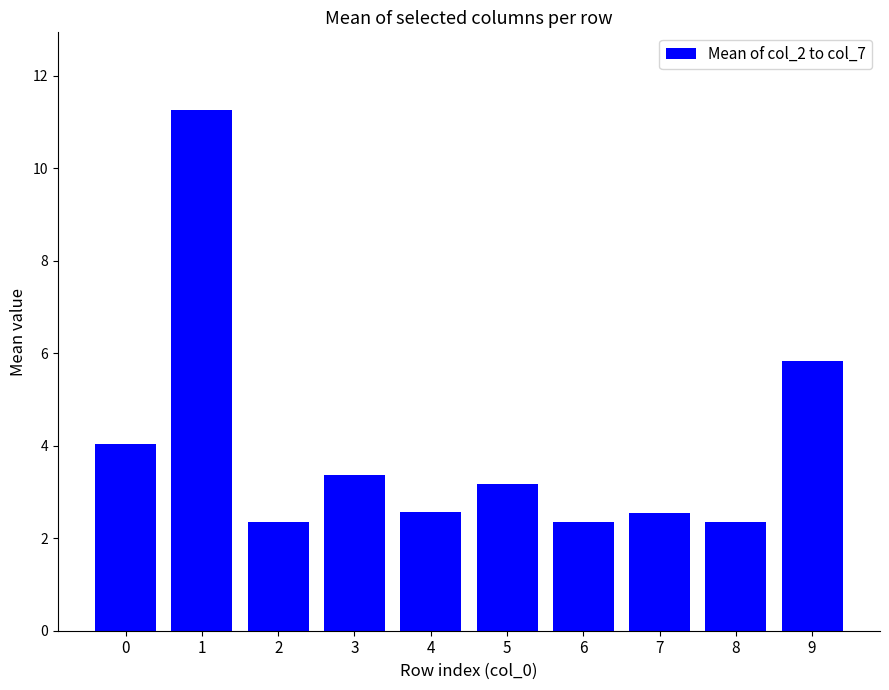

What is the greatest value displayed?

11.3